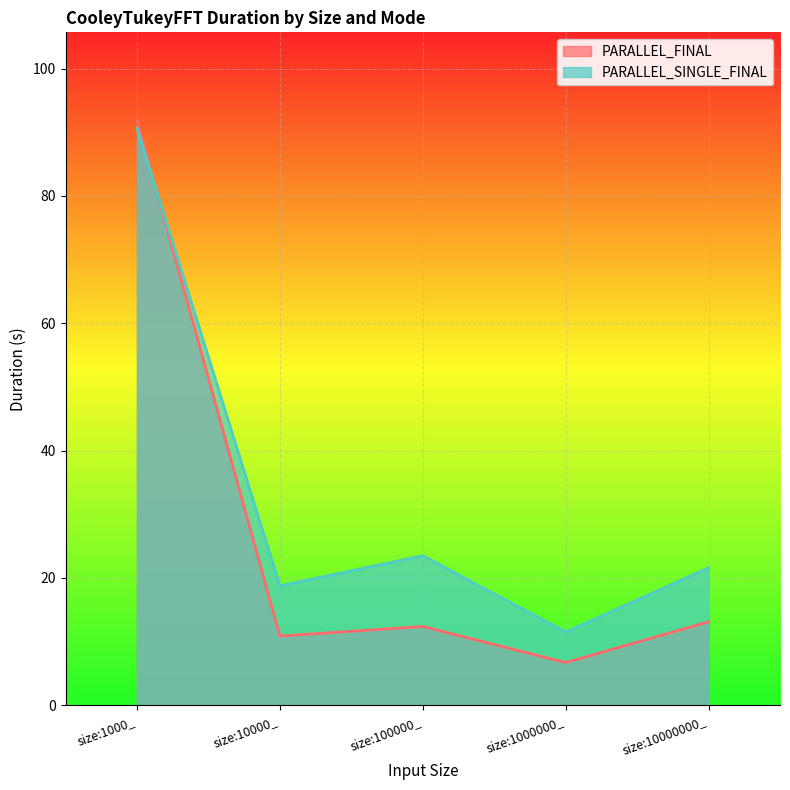

Rank the series by their average value, from lowest to highest.

PARALLEL_FINAL, PARALLEL_SINGLE_FINAL